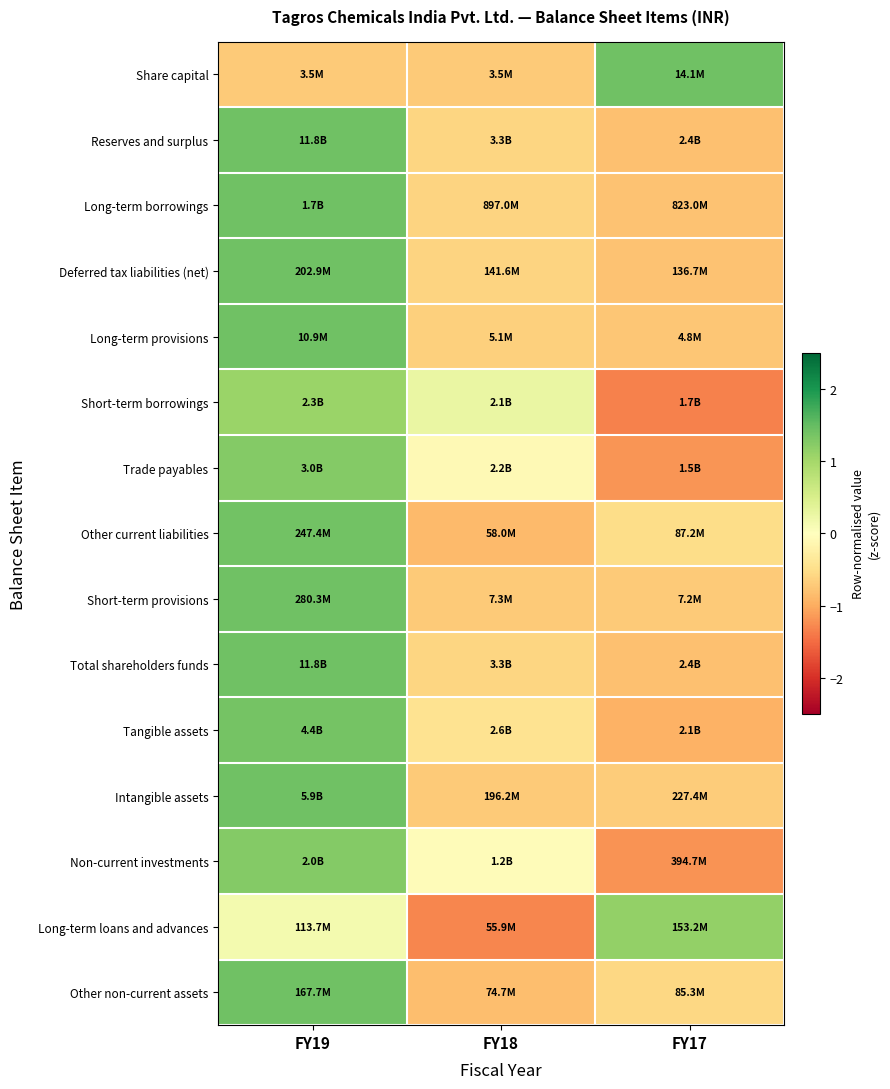

Reading right to left, transcribe all the data shown in this chart.

Share capital: FY17=1.4	FY18=-0.7	FY19=-0.7
Reserves and surplus: FY17=-0.8	FY18=-0.6	FY19=1.4
Long-term borrowings: FY17=-0.8	FY18=-0.6	FY19=1.4
Deferred tax liabilities (net): FY17=-0.8	FY18=-0.6	FY19=1.4
Long-term provisions: FY17=-0.8	FY18=-0.7	FY19=1.4
Short-term borrowings: FY17=-1.3	FY18=0.3	FY19=1.1
Trade payables: FY17=-1.2	FY18=-0.1	FY19=1.3
Other current liabilities: FY17=-0.5	FY18=-0.9	FY19=1.4
Short-term provisions: FY17=-0.7	FY18=-0.7	FY19=1.4
Total shareholders funds: FY17=-0.8	FY18=-0.6	FY19=1.4
Tangible assets: FY17=-0.9	FY18=-0.4	FY19=1.4
Intangible assets: FY17=-0.7	FY18=-0.7	FY19=1.4
Non-current investments: FY17=-1.2	FY18=-0.1	FY19=1.3
Long-term loans and advances: FY17=1.1	FY18=-1.3	FY19=0.2
Other non-current assets: FY17=-0.6	FY18=-0.8	FY19=1.4